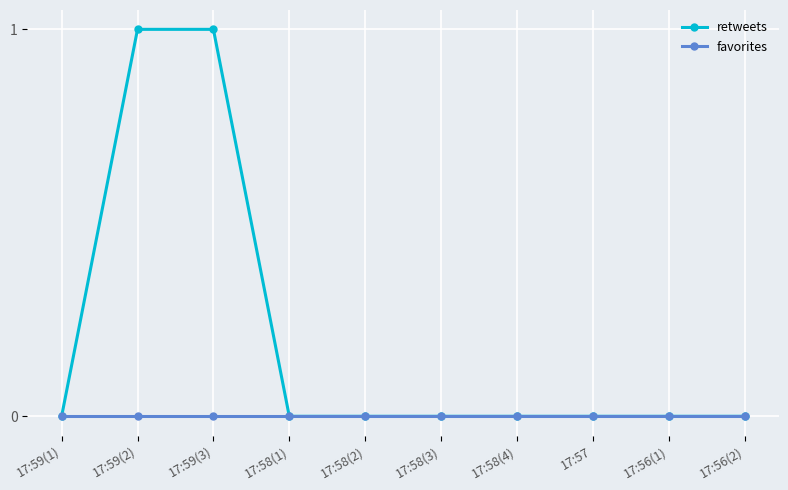

Which series has the largest range (max minus min)?

retweets